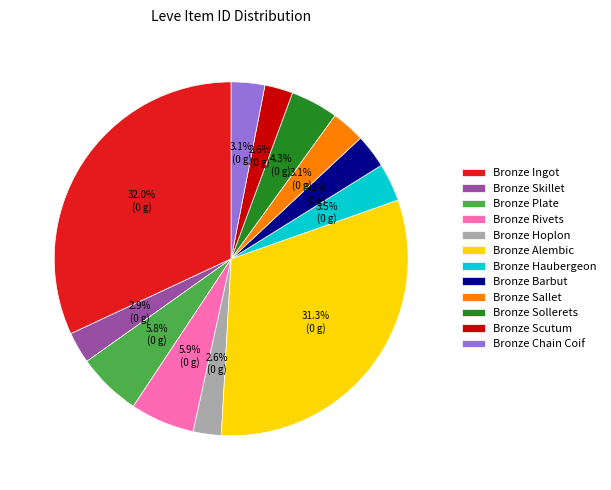

To the nearest percent, what is the combined percentage of Bronze Alembic and Bronze Chain Coif?

34%